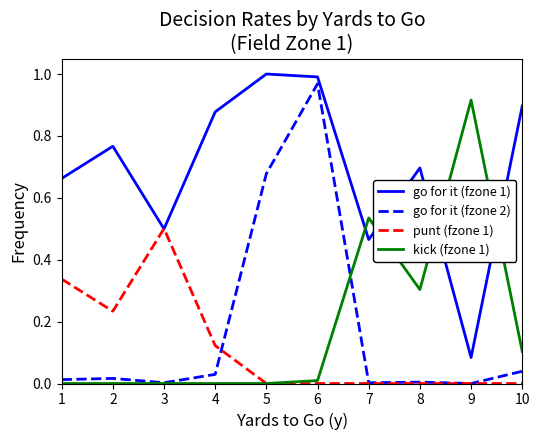

How many interior local valleys does the go for it (fzone 1) series have?

3